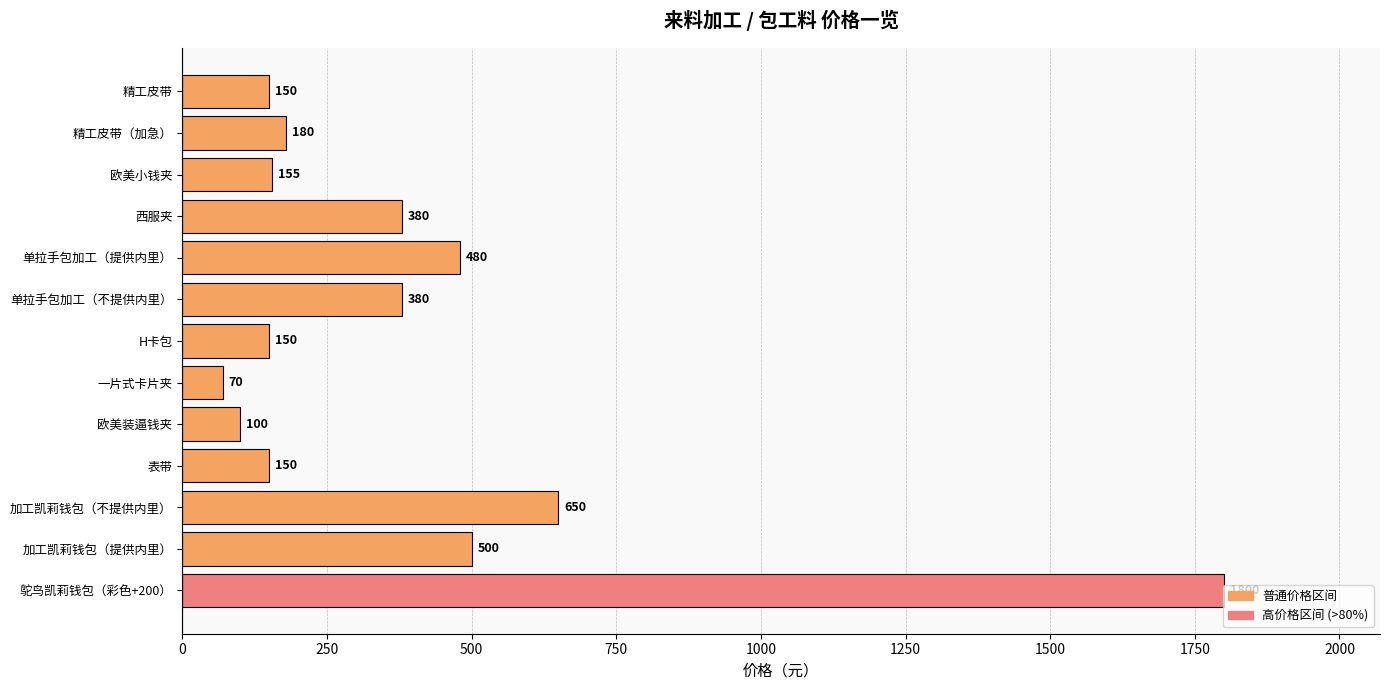

Approximately how many times larger is the value at 加工凯莉钱包（不提供内里） compared to 单拉手包加工（不提供内里）?

1.7